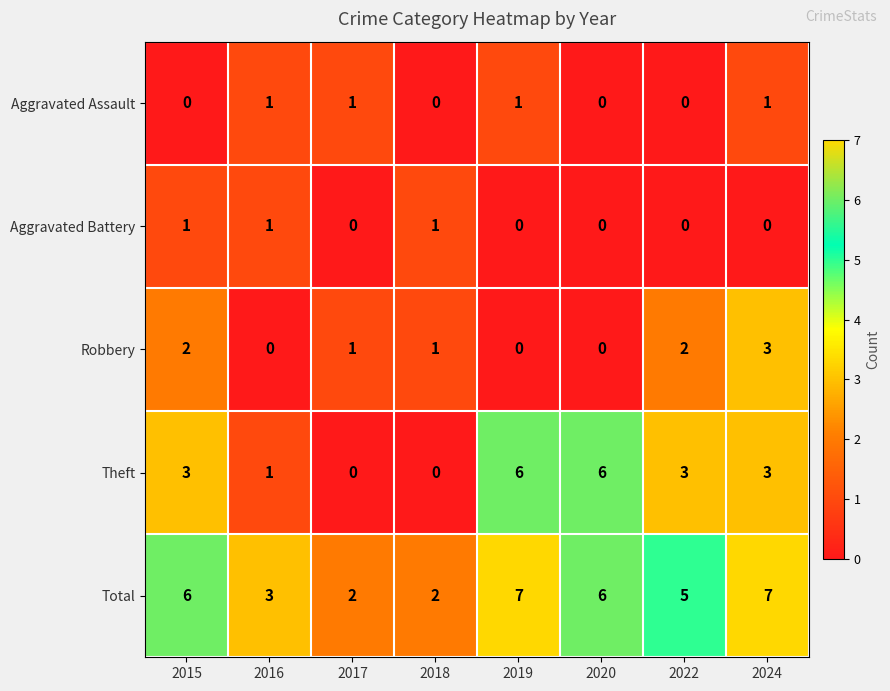

What is the total value across all series at 2022?

10